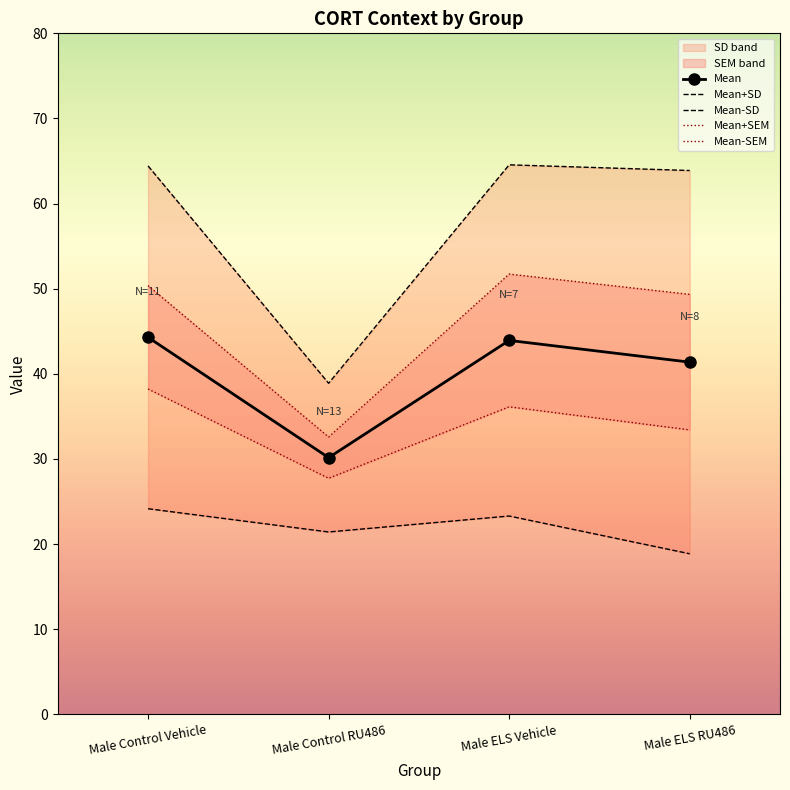

True or false: Mean has more than 1 interior local peaks.

False